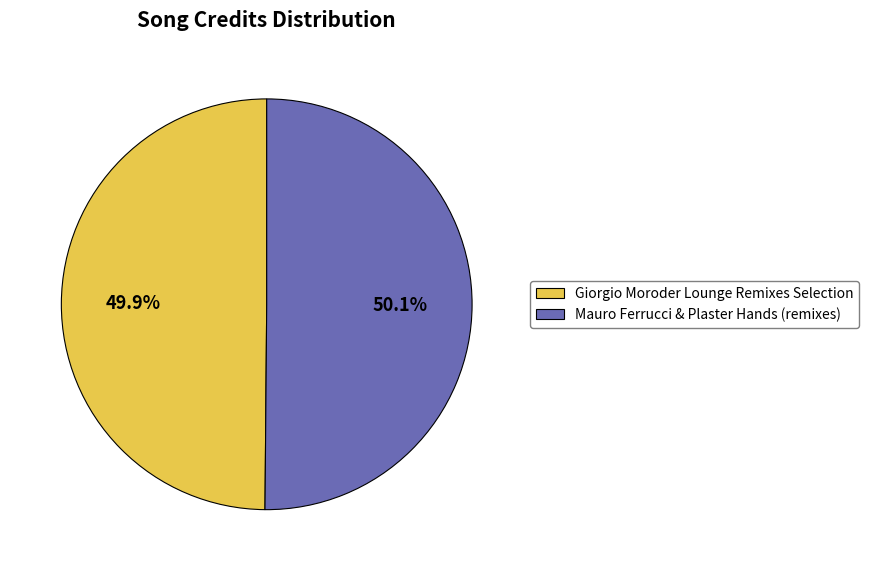

What percentage is NOT represented by Giorgio Moroder Lounge Remixes Selection?

50.1%